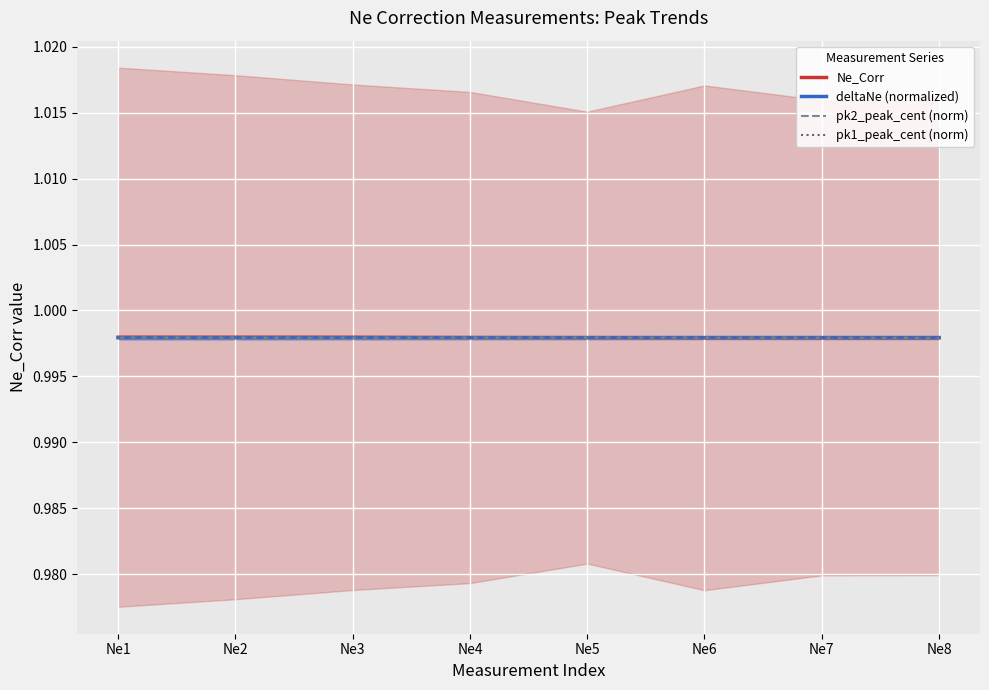

True or false: deltaNe (normalized) and pk1_peak_cent (norm) cross at least once.

True